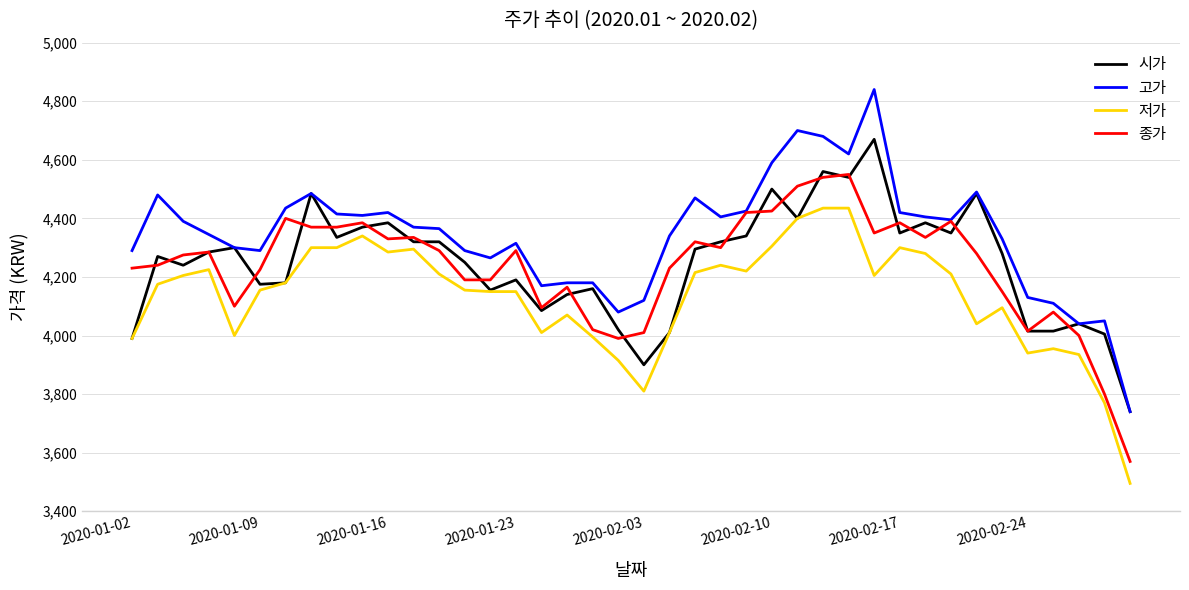

Does the chart display data point markers on the line(s)?

No